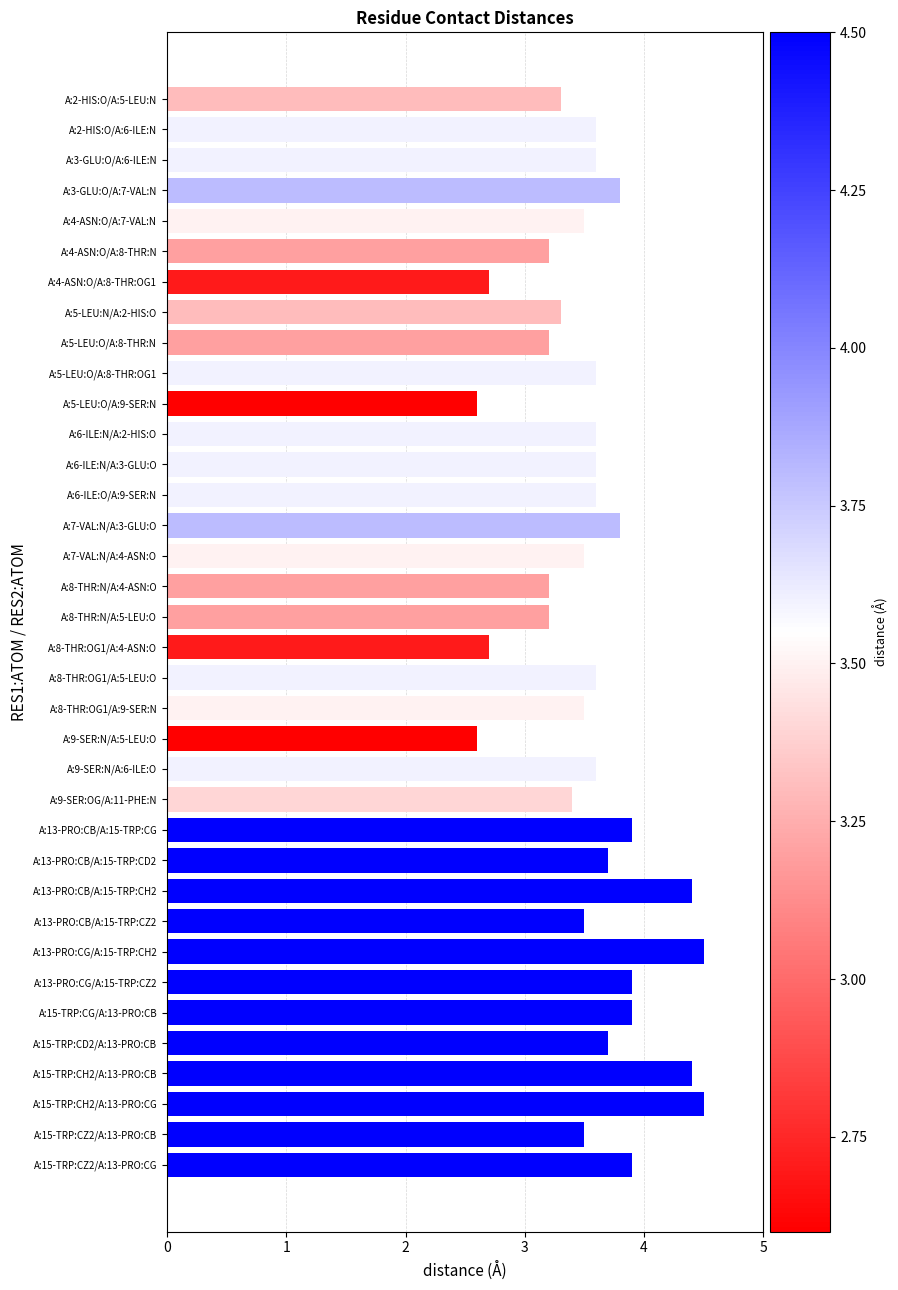

What is the sum of all values?

128.1